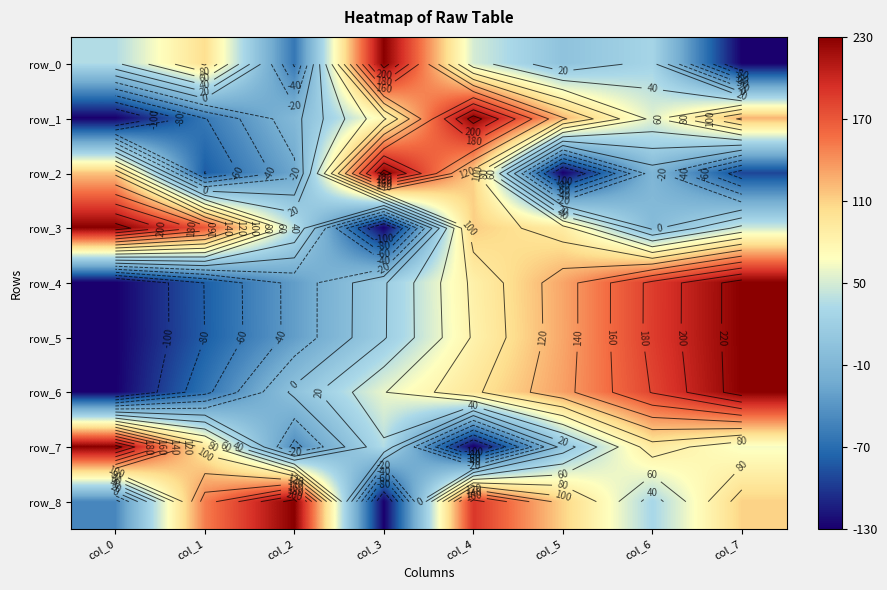

Which series has the largest range (max minus min)?

row_0